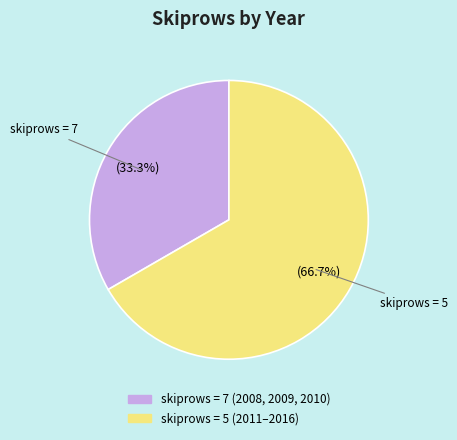

How many slices are in this pie chart?

2